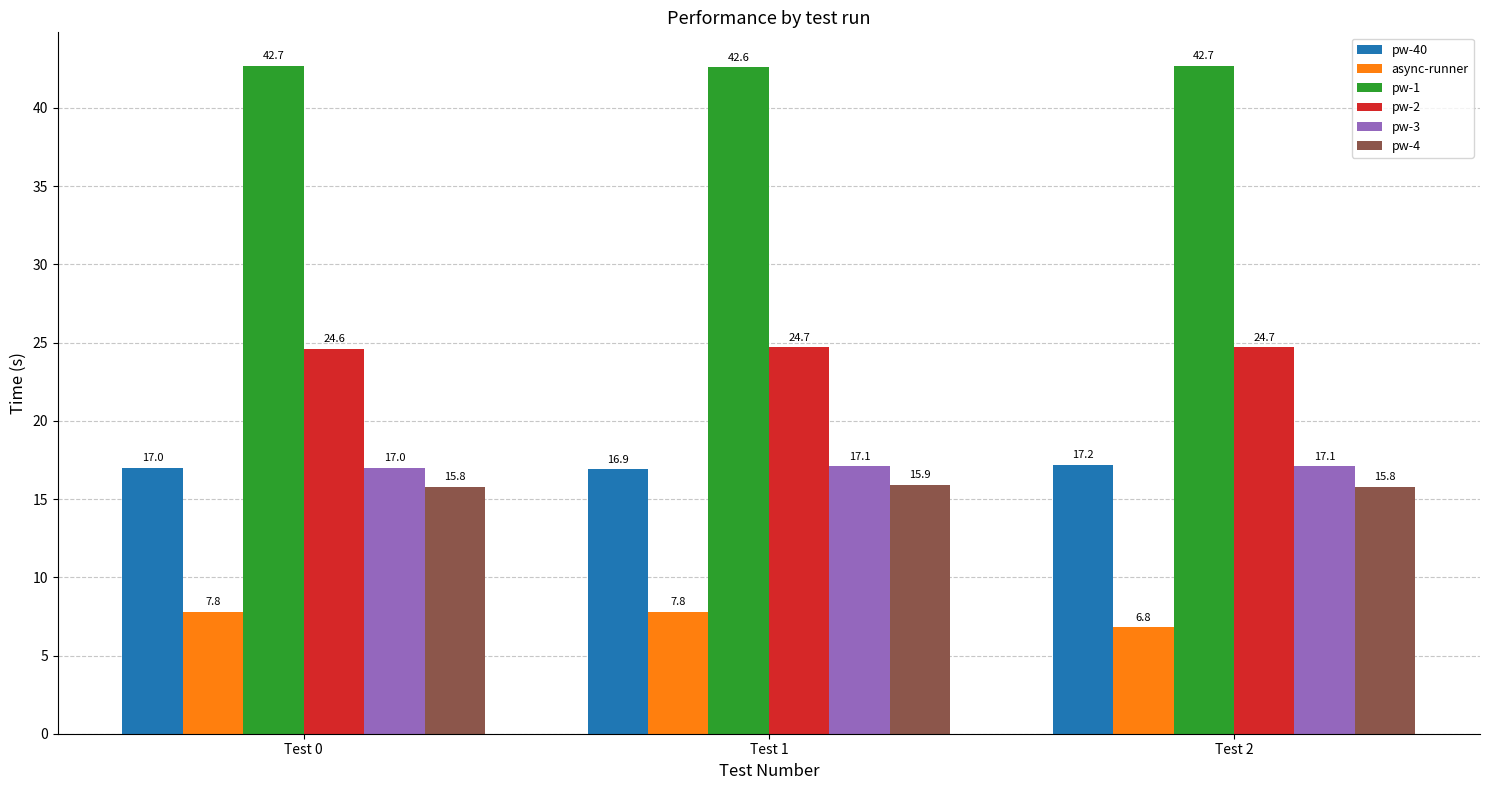

What is the value of the pw-2 bar at the 3rd from the left?

24.7